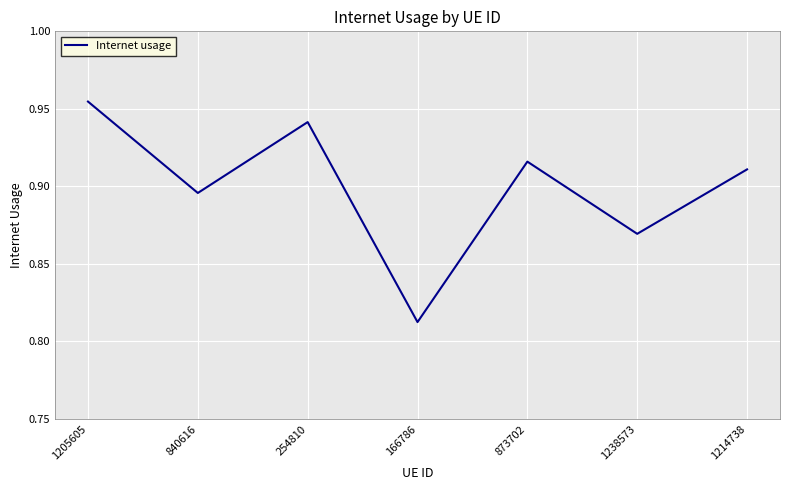

Which label corresponds to the smallest value in the chart?

166786